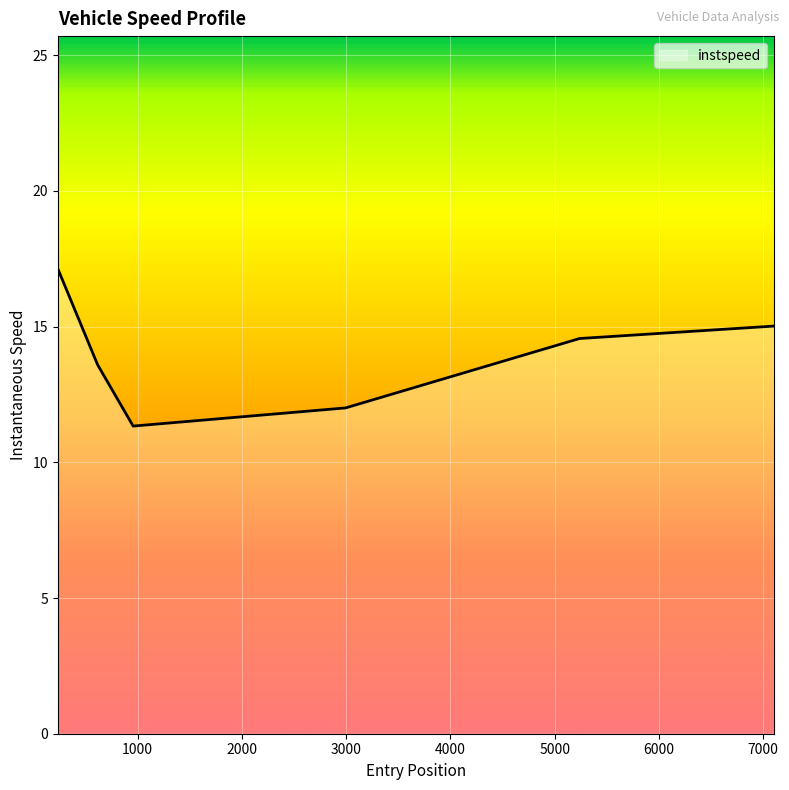

What is the greatest value displayed?

17.1